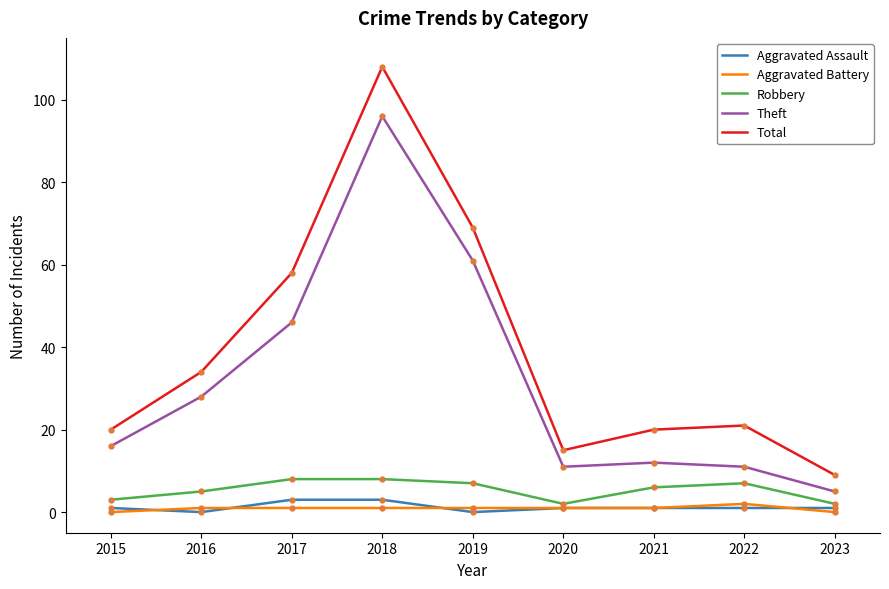

Which series has the largest range (max minus min)?

Total